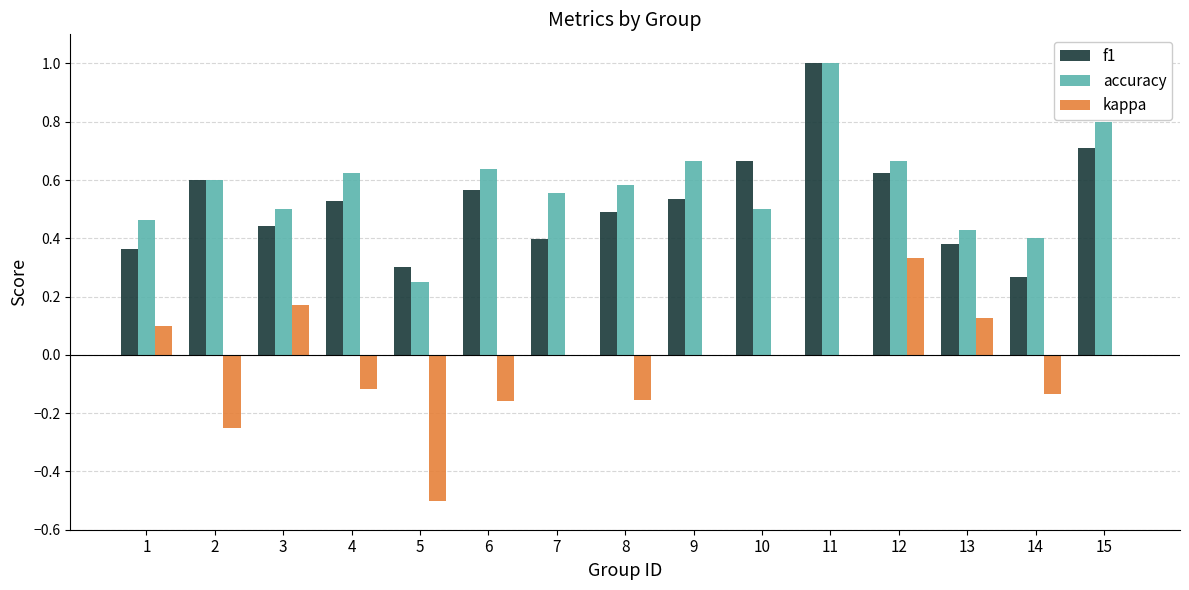

Which category has the highest value across all series?

11